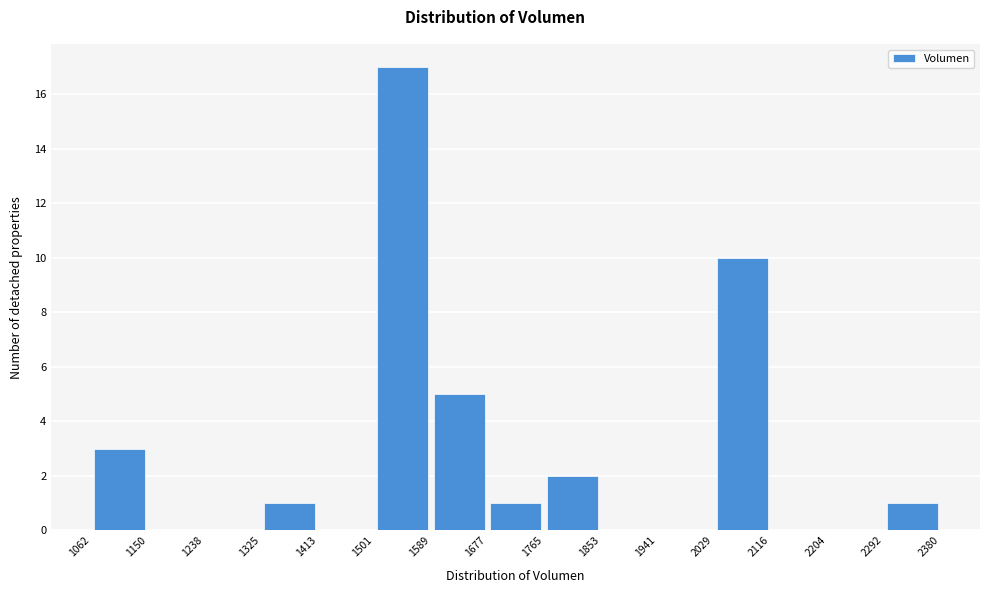

Reading left to right, list every bar in this chart as the range it spans on the x-axis followed by its height. The values are not printed on the chart, so give them approximately, as read against the axis.

1062 to 1150: 3
1150 to 1238: 0
1238 to 1325: 0
1325 to 1413: 1
1413 to 1501: 0
1501 to 1589: 17
1589 to 1677: 5
1677 to 1765: 1
1765 to 1853: 2
1853 to 1941: 0
1941 to 2029: 0
2029 to 2116: 10
2116 to 2204: 0
2204 to 2292: 0
2292 to 2380: 1